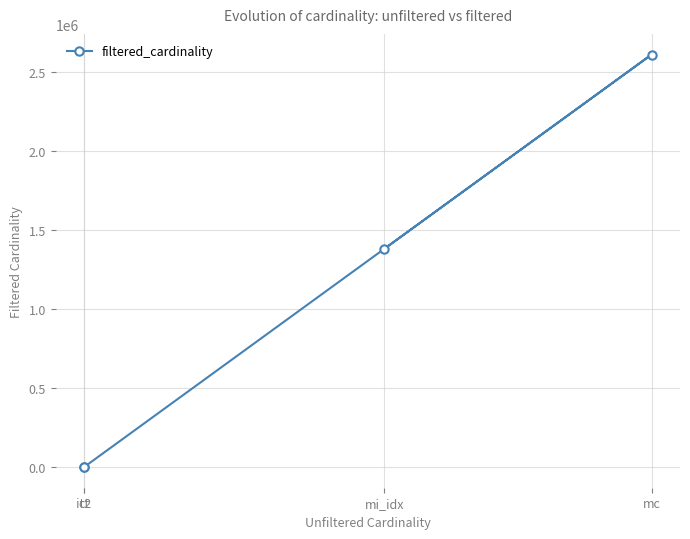

What is the sum of the values at mc and ct?

2609131